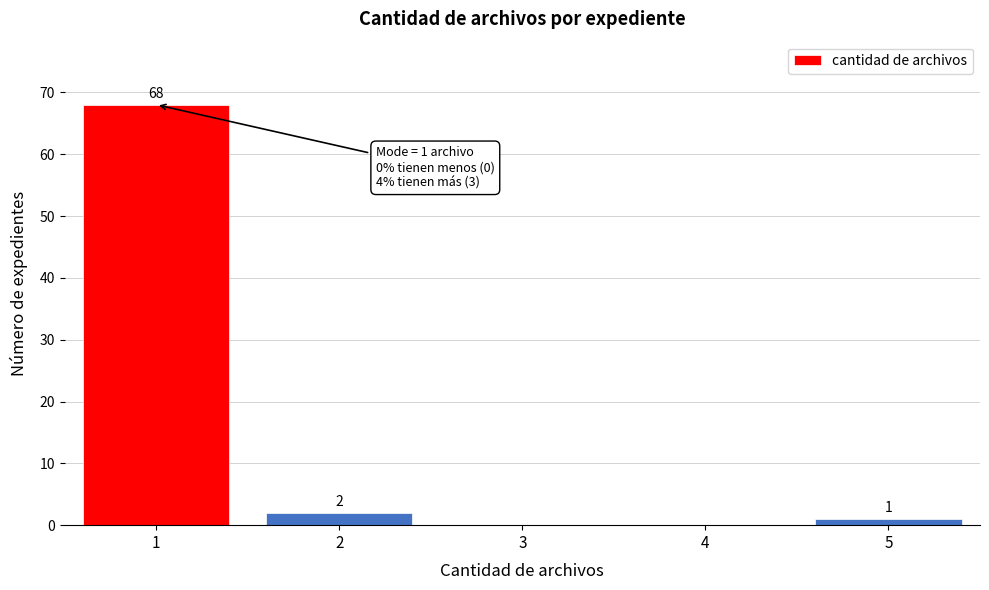

Reading left to right, extract all data points from this chart.

1=68	2=2	3=0	4=0	5=1